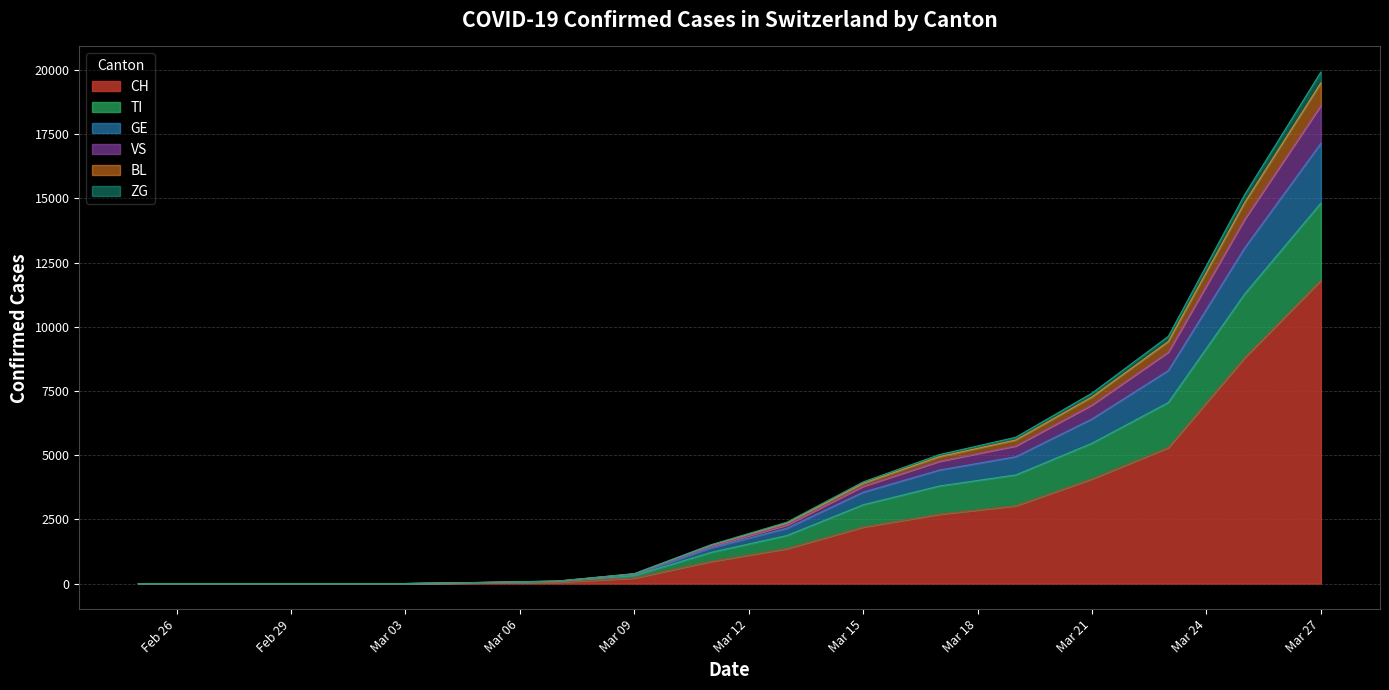

Does the chart have visible grid lines?

Yes